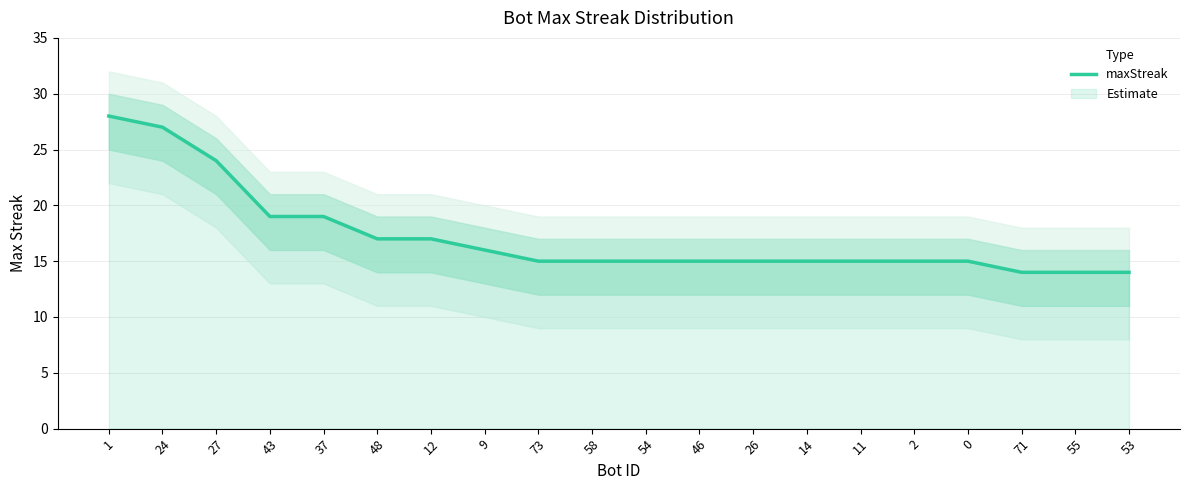

What is the ratio of the value at 24 to the value at 43?

1.4